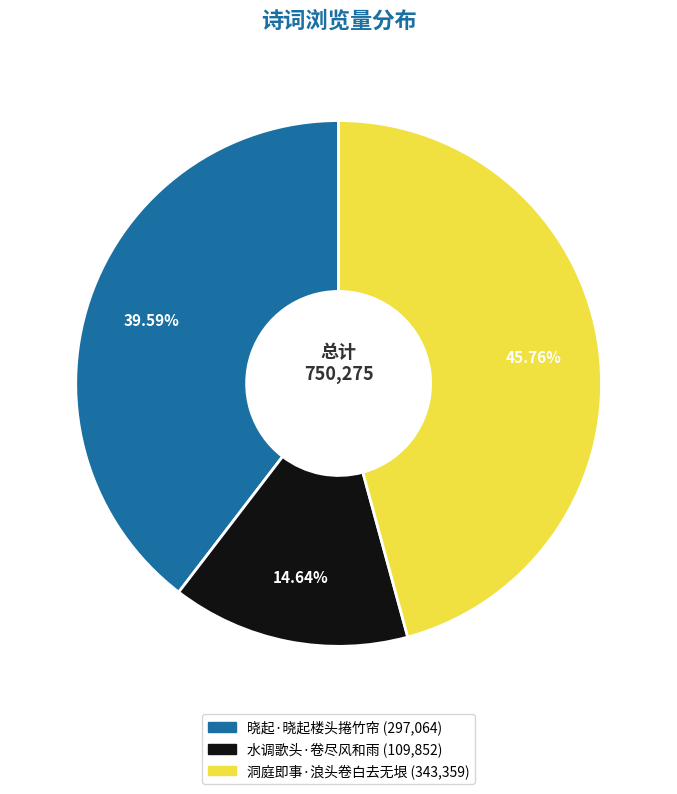

True or false: 水调歌头·卷尽风和雨 accounts for 7% of the total.

False